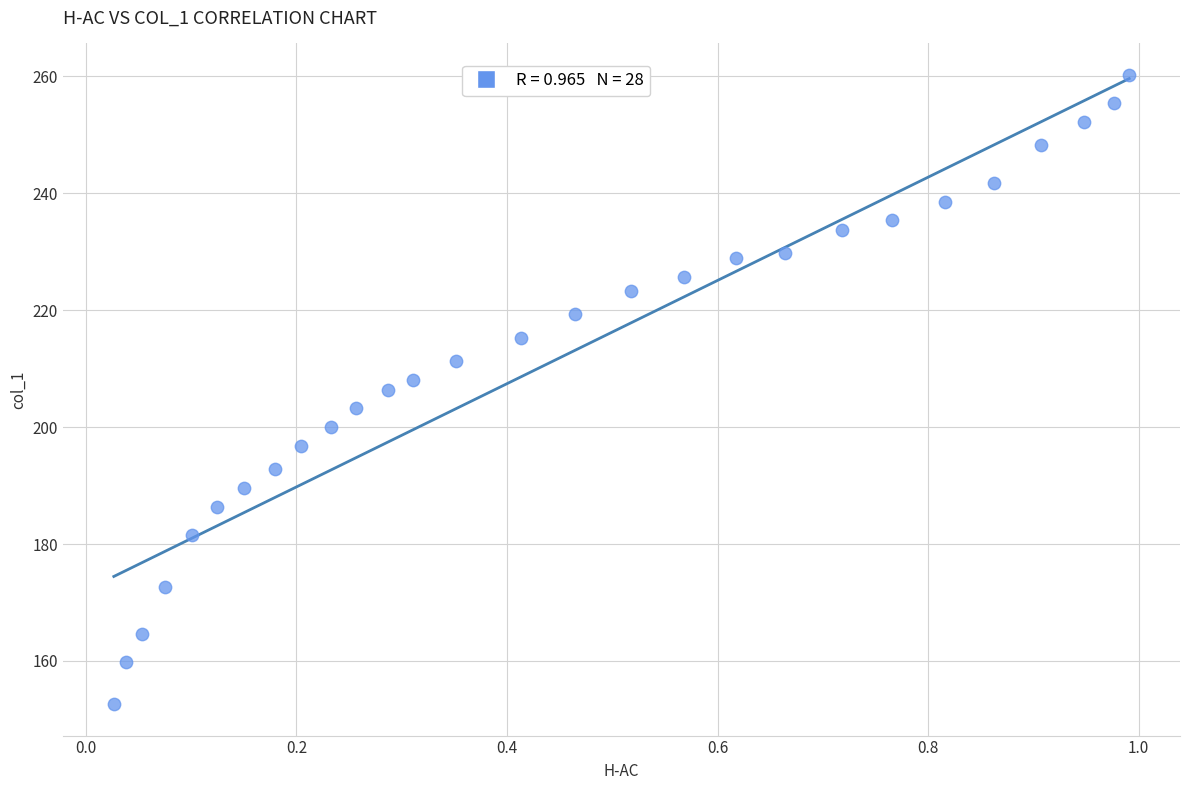

What is the range of Y values (max minus min)?

107.6